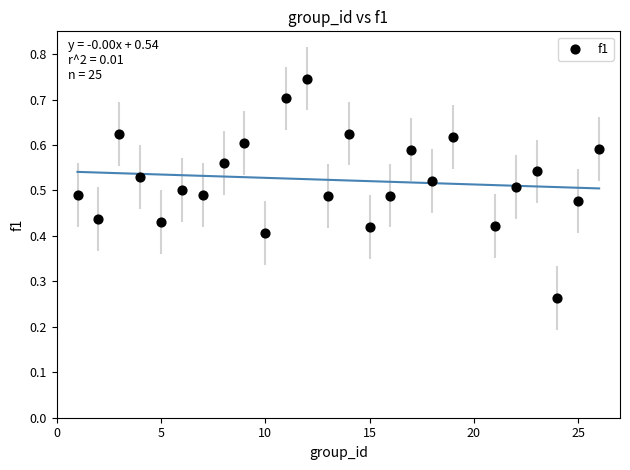

What is the range of X values (max minus min)?

25.0